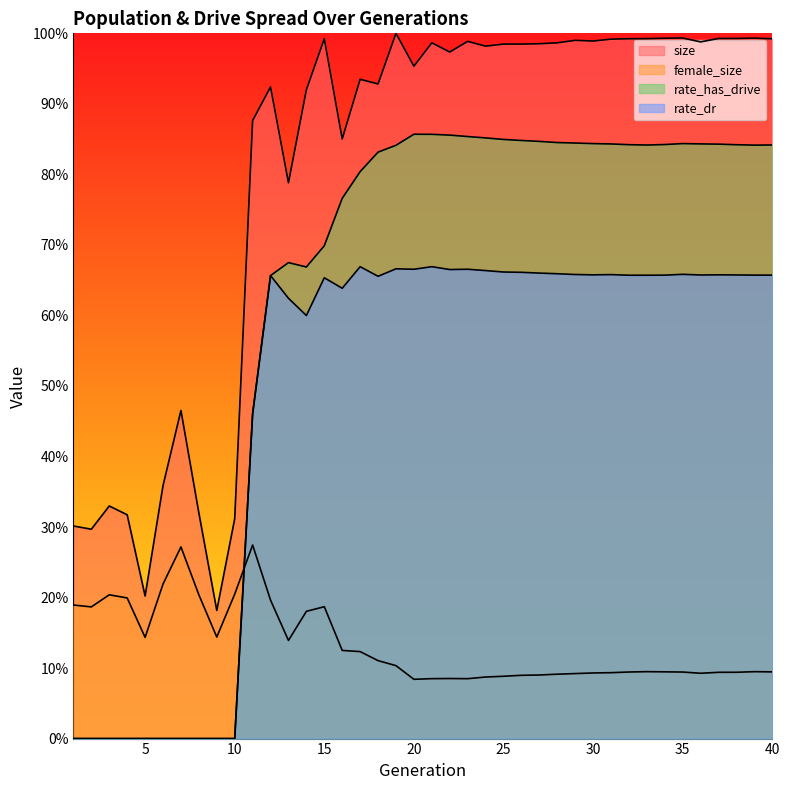

Does the chart display data point markers on the line(s)?

No